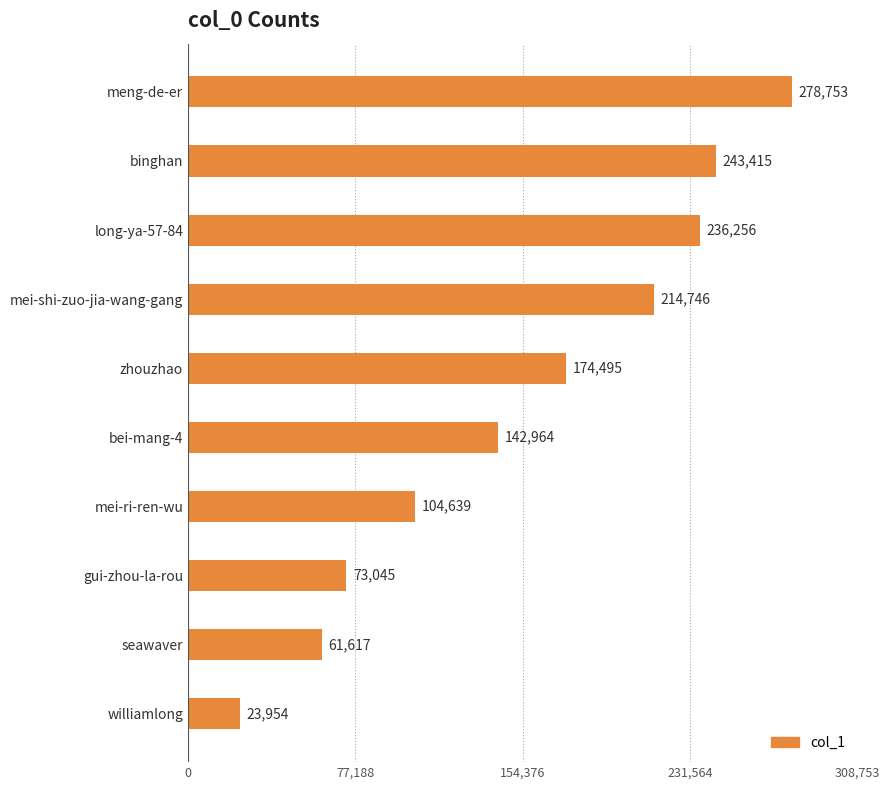

What is the average value?

155388